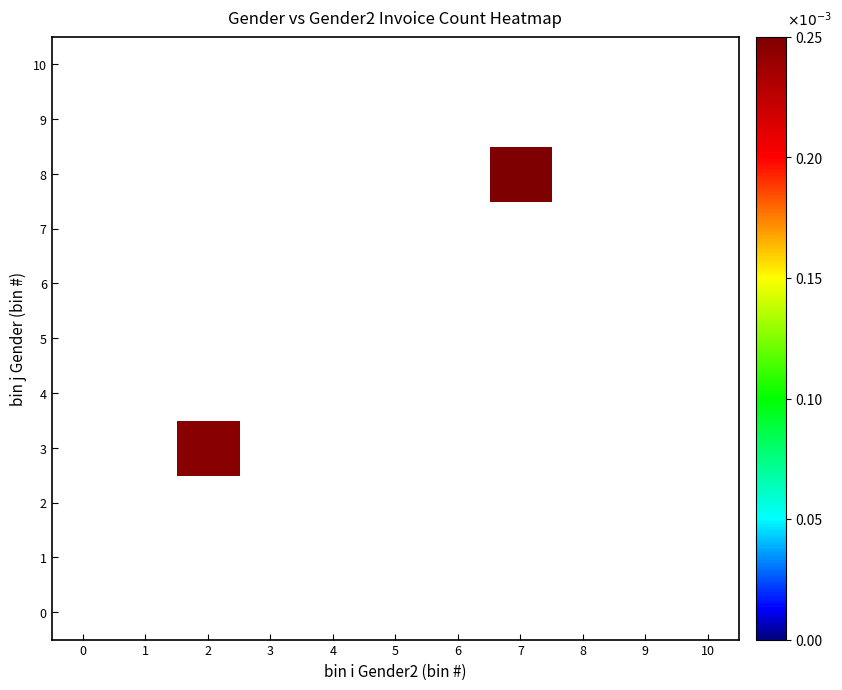

Reading right to left, what are all the values shown in this chart?

0: 10=0	9=0	8=0	7=0	6=0	5=0	4=0	3=0	2=0	1=0	0=0
1: 10=0	9=0	8=0	7=0	6=0	5=0	4=0	3=0	2=0	1=0	0=0
2: 10=0	9=0	8=0	7=0	6=0	5=0	4=0	3=0	2=0	1=0	0=0
3: 10=0	9=0	8=0	7=0	6=0	5=0	4=0	3=0	2=248	1=0	0=0
4: 10=0	9=0	8=0	7=0	6=0	5=0	4=0	3=0	2=0	1=0	0=0
5: 10=0	9=0	8=0	7=0	6=0	5=0	4=0	3=0	2=0	1=0	0=0
6: 10=0	9=0	8=0	7=0	6=0	5=0	4=0	3=0	2=0	1=0	0=0
7: 10=0	9=0	8=0	7=0	6=0	5=0	4=0	3=0	2=0	1=0	0=0
8: 10=0	9=0	8=0	7=252	6=0	5=0	4=0	3=0	2=0	1=0	0=0
9: 10=0	9=0	8=0	7=0	6=0	5=0	4=0	3=0	2=0	1=0	0=0
10: 10=0	9=0	8=0	7=0	6=0	5=0	4=0	3=0	2=0	1=0	0=0